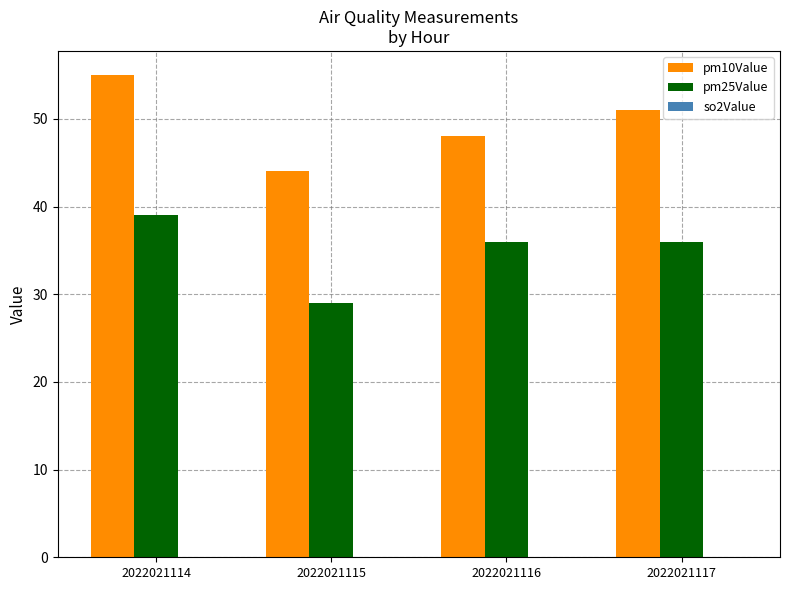

The value of pm25Value at 2022021114 is 10.6. True or false?

False